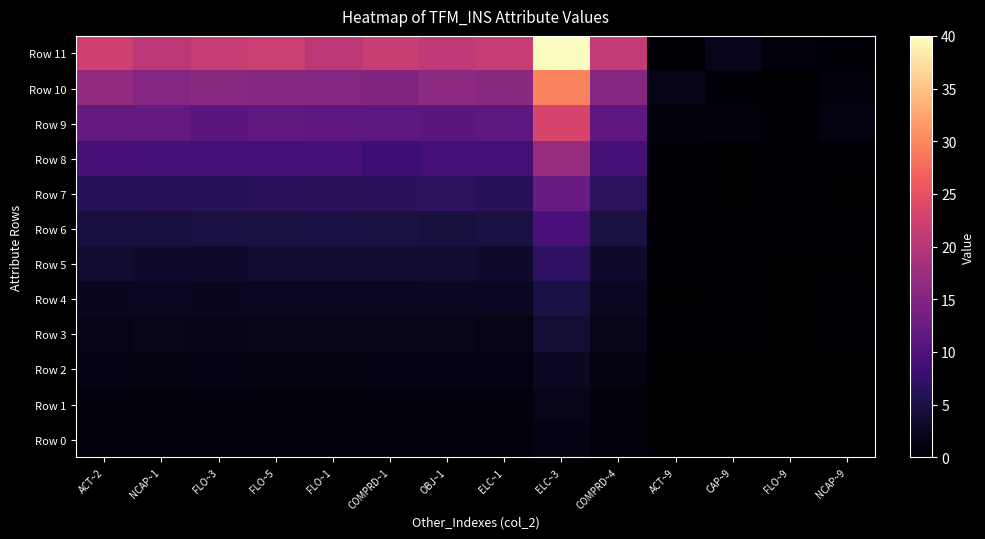

Which series has the largest total across all categories?

Row 11